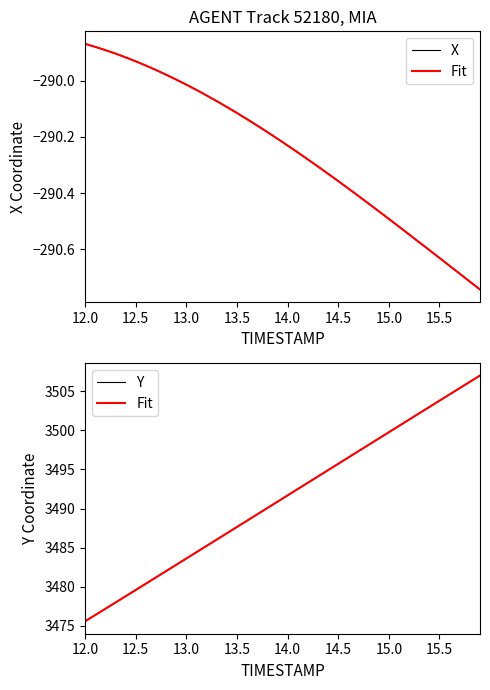

Does the chart display data point markers on the line(s)?

No